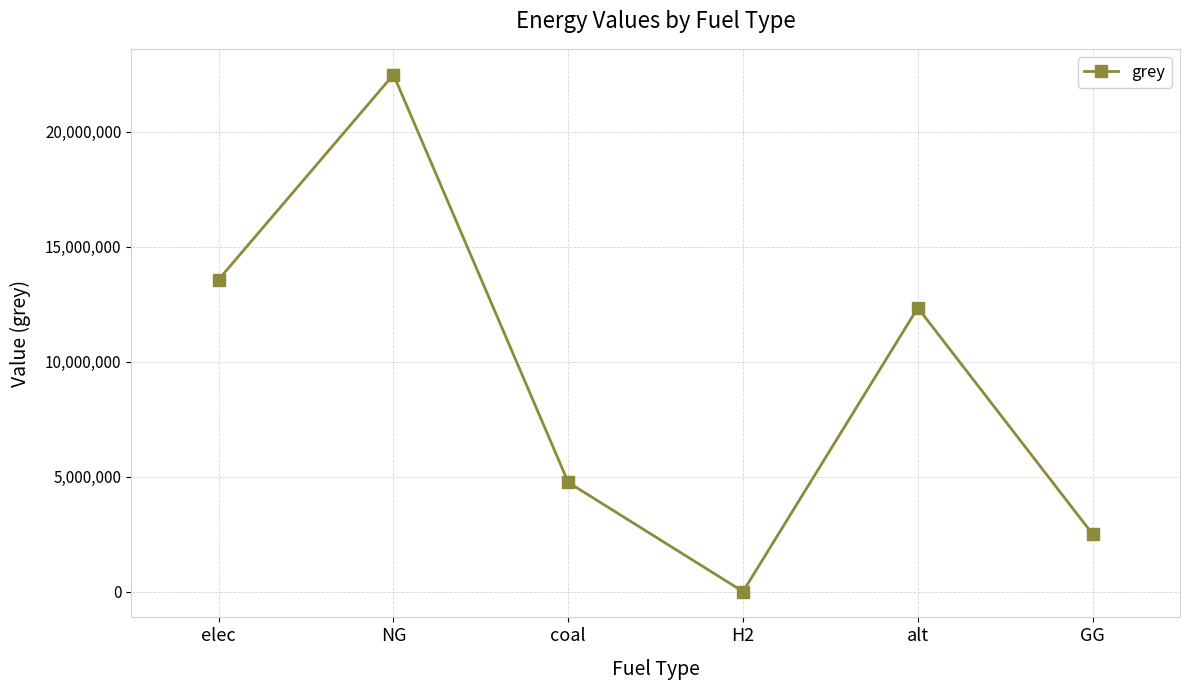

List the labels in order of value, largest first.

NG, elec, alt, coal, GG, H2